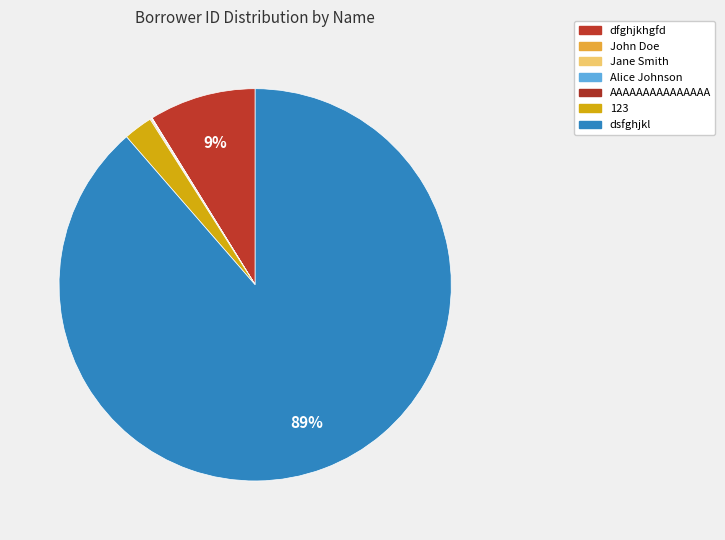

Does dsfghjkl account for over 50% of the chart?

Yes